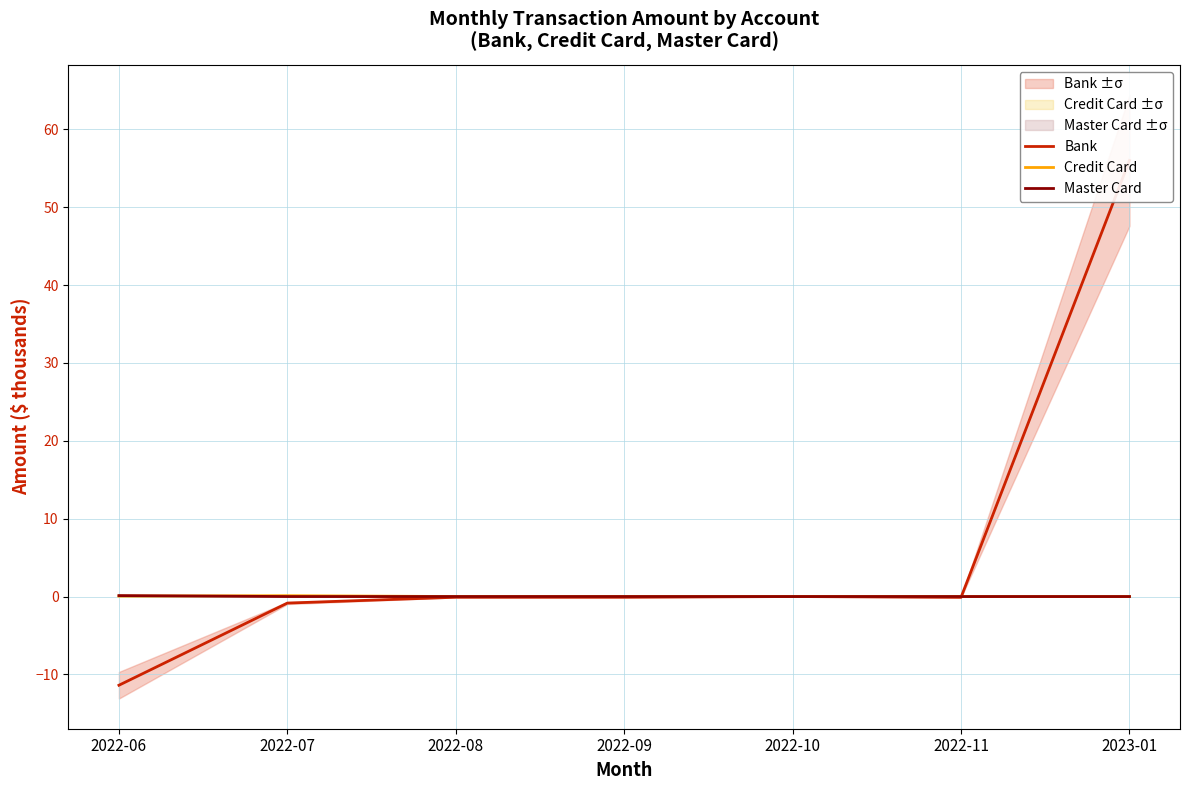

Where is Master Card nearest to the value 0?

2022-07